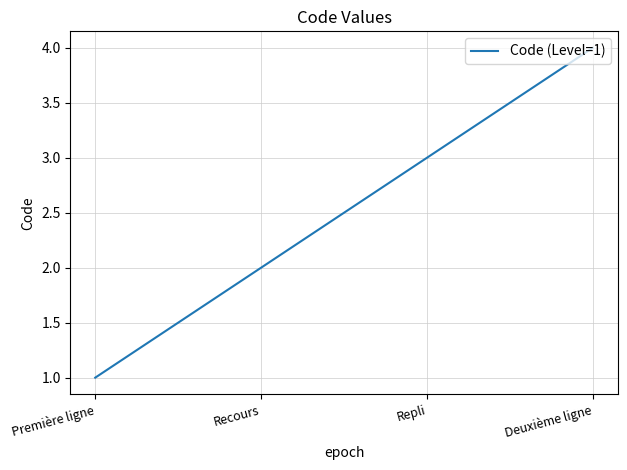

What is the maximum value shown in the chart?

4